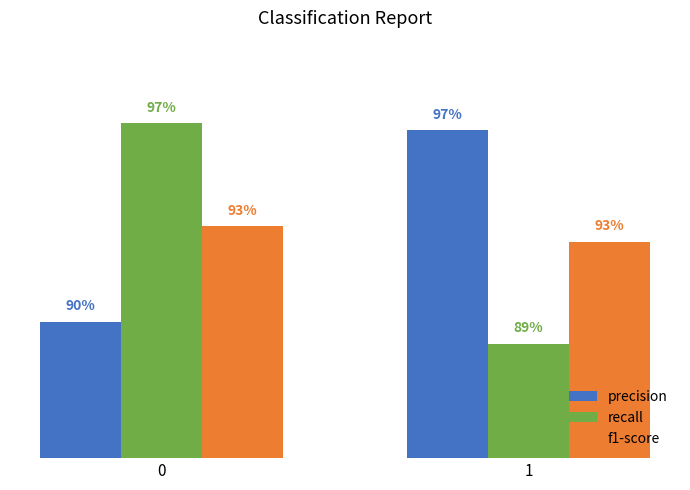

Are the bars horizontal?

No